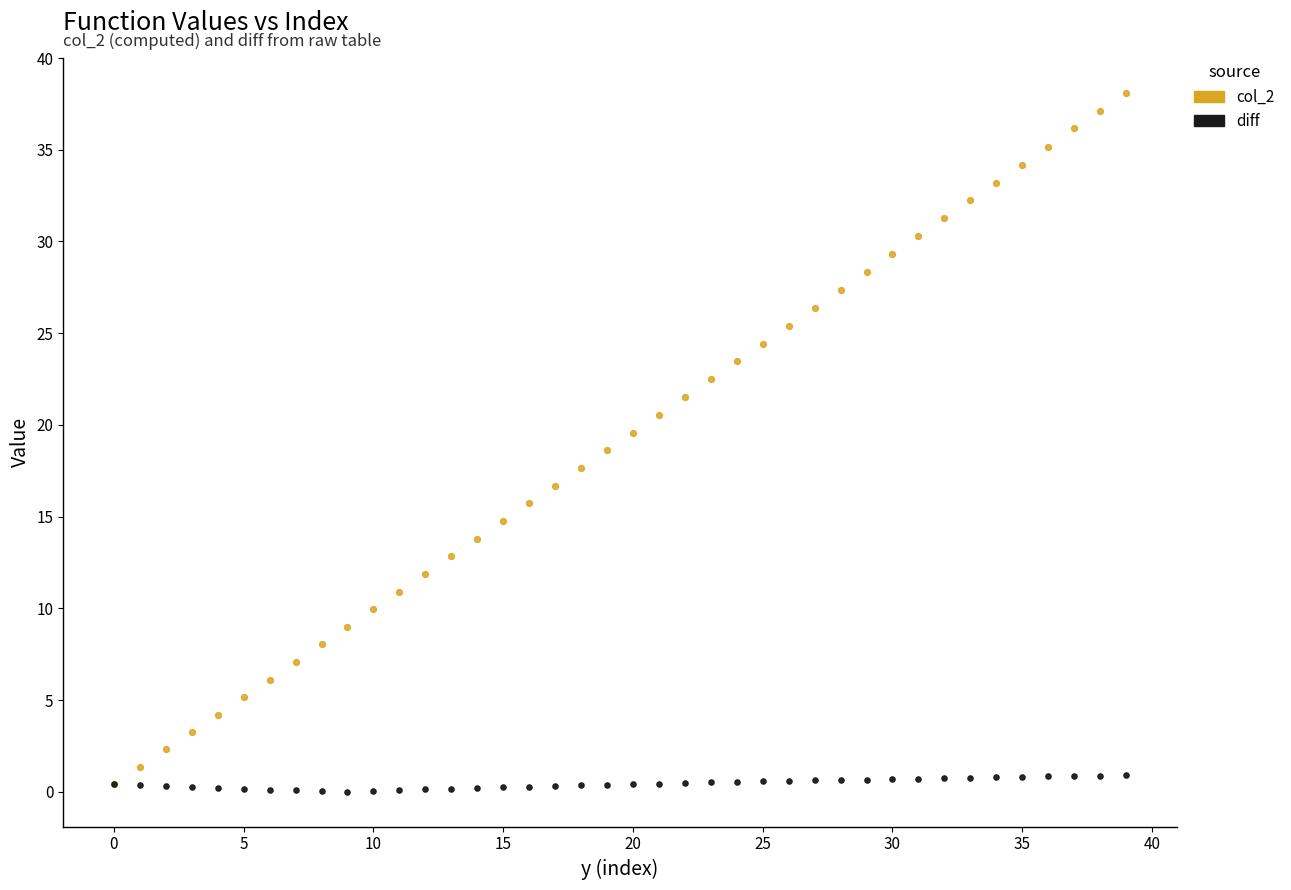

Which series contains the highest Y value?

col_2